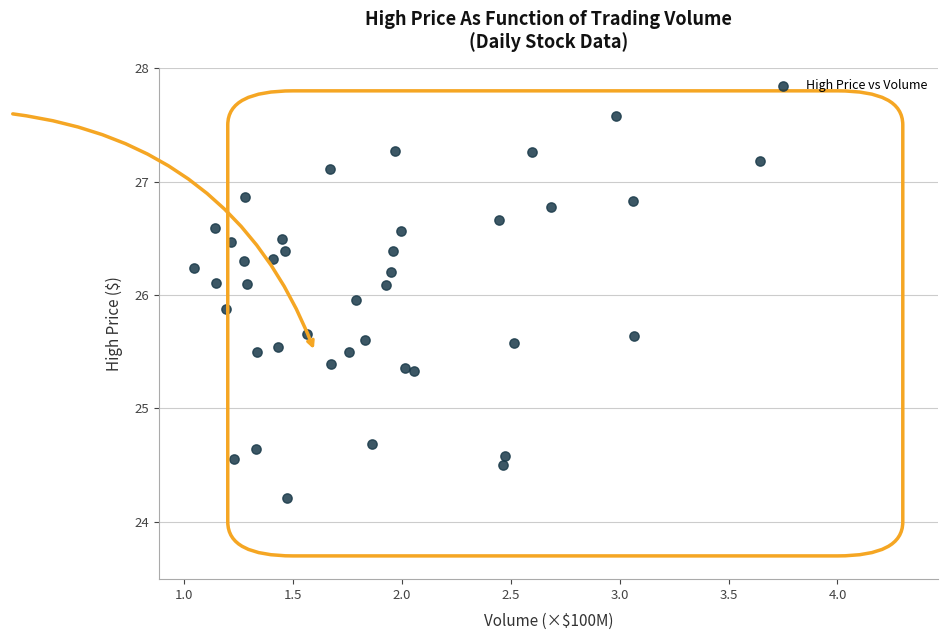

What is the range of Y values (max minus min)?

3.4